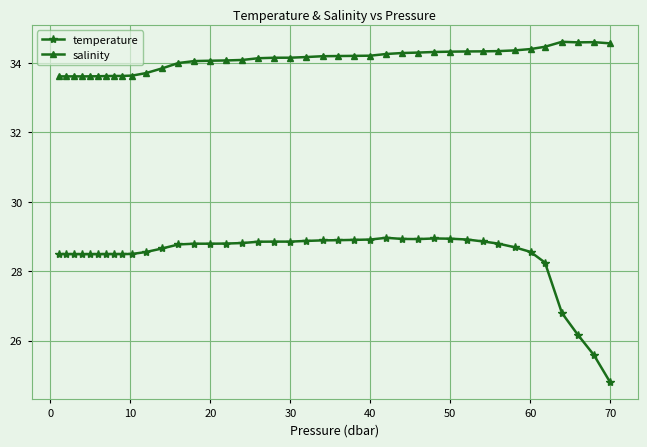

What are all the series names shown in the legend?

temperature, salinity